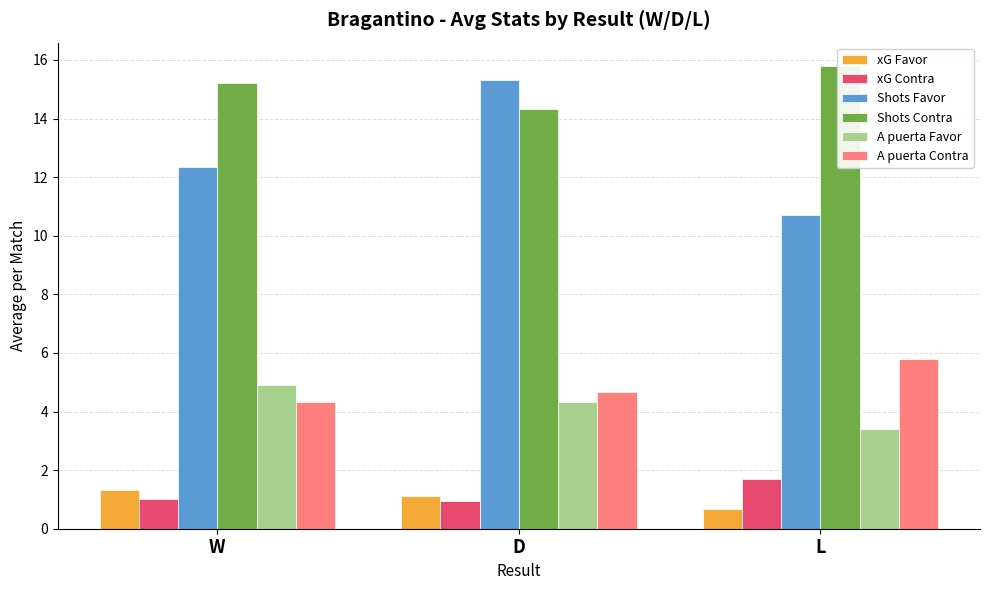

Are the bars horizontal?

No